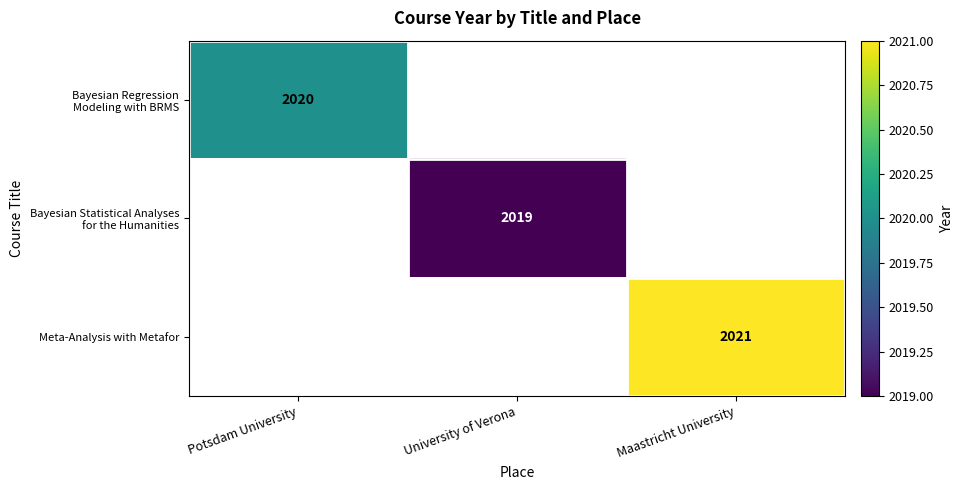

List the series in order of their peak value, highest first.

Bayesian Regression Modeling with BRMS, Bayesian Statistical Analyses for the Humanities, Meta-Analysis with Metafor